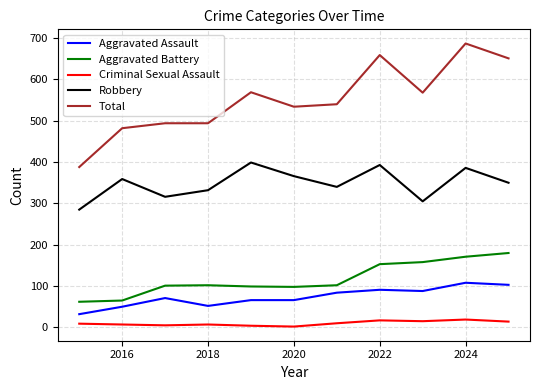

Which series has the largest range (max minus min)?

Total